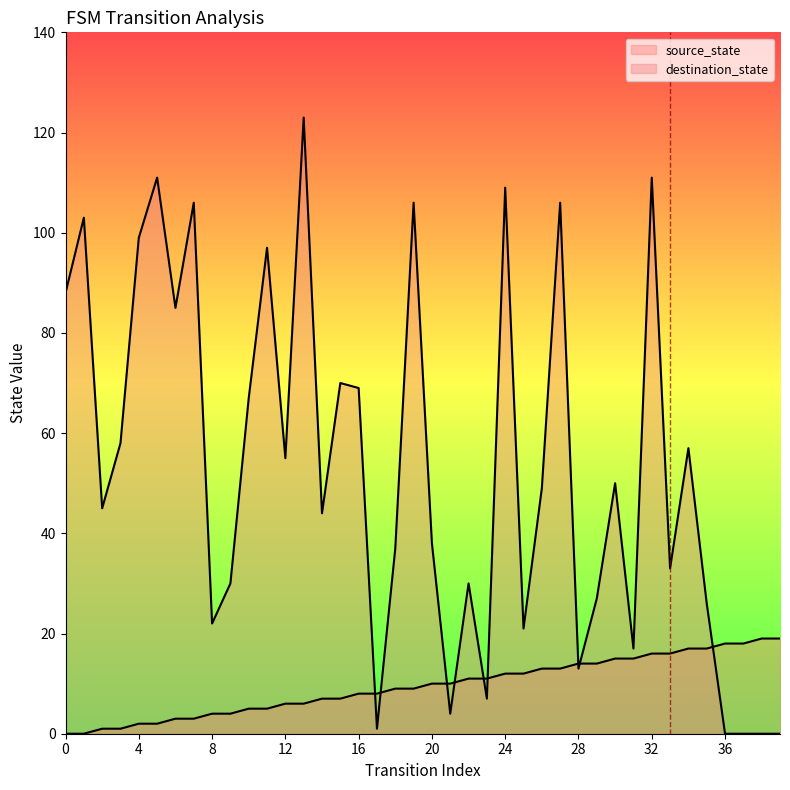

How many lines are shown in the chart?

2